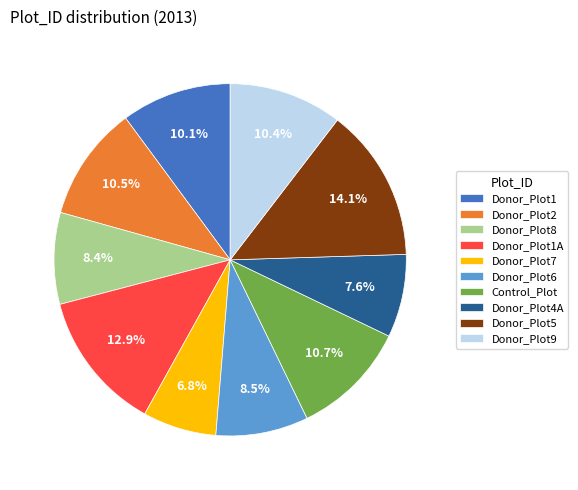

To the nearest percent, what is the difference between the largest and smallest slice percentages?

7%